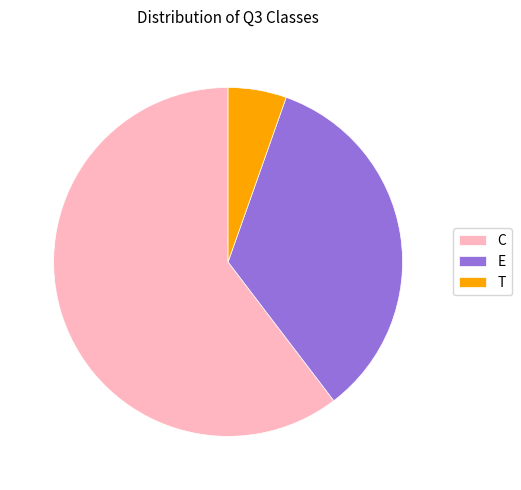

What is the largest slice in the pie chart?

C